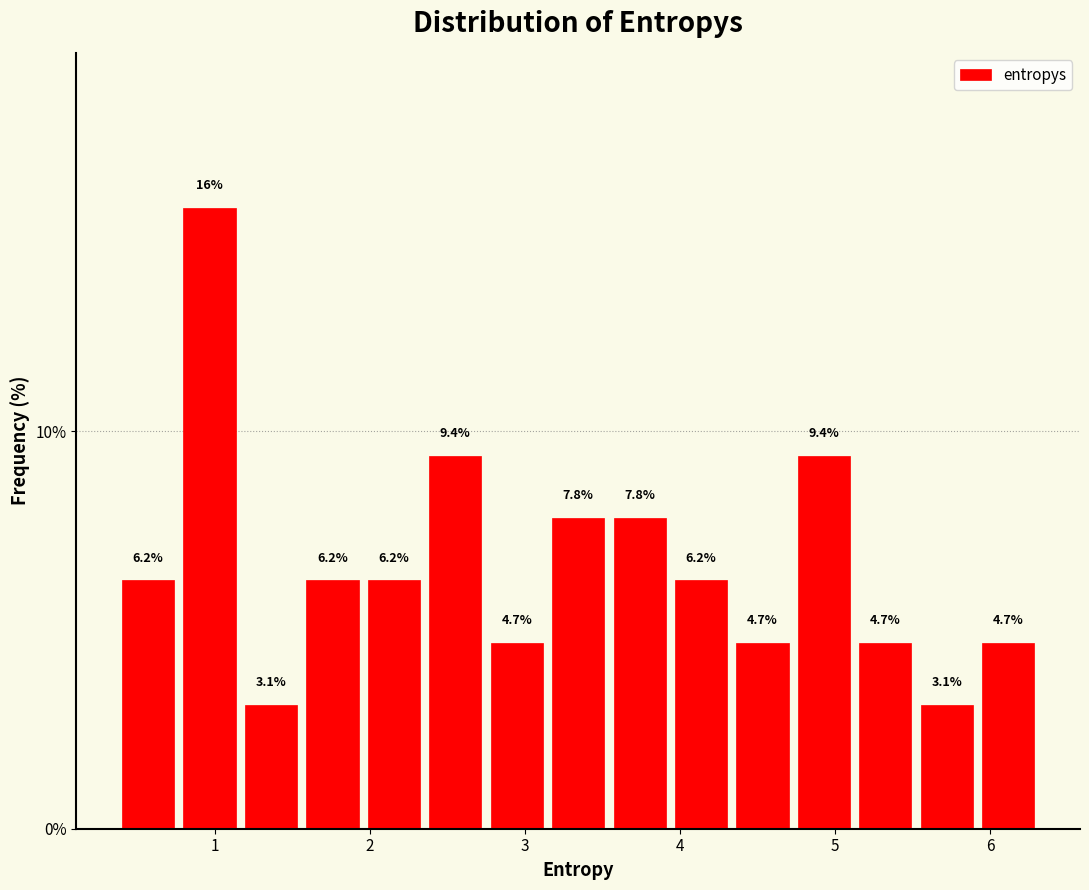

Around what value on the x-axis is the tallest bar? Give the approximate position of its centre, as read against the axis.

1.0